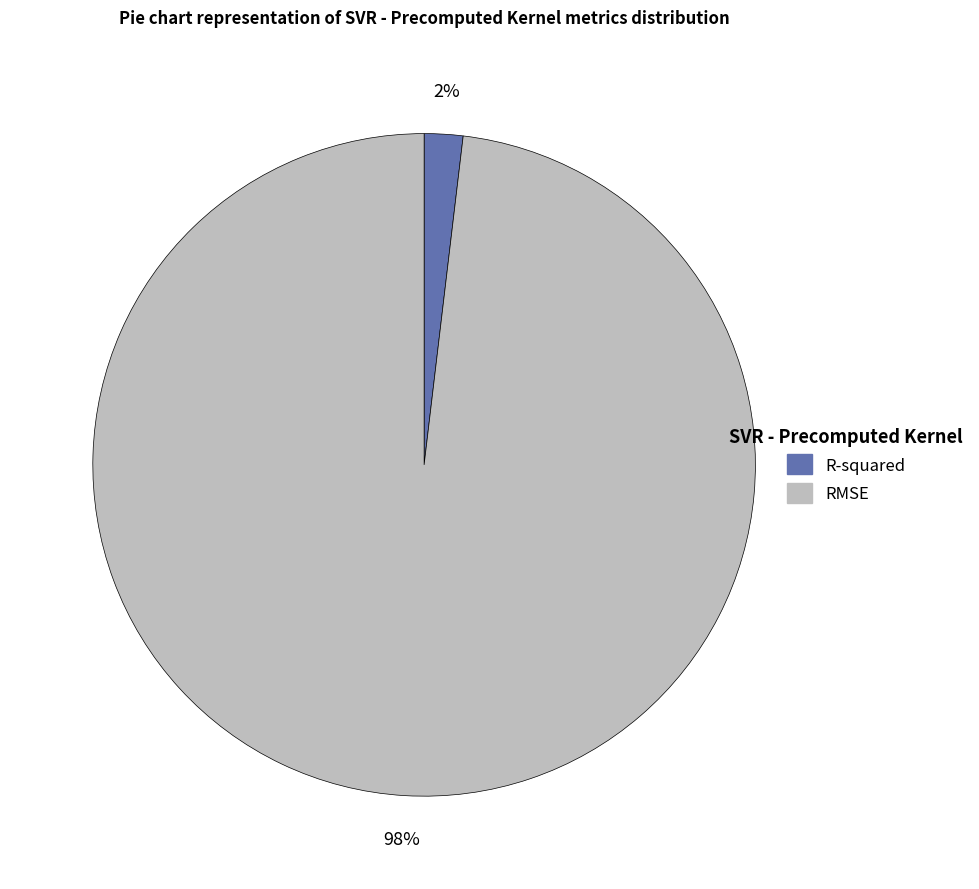

Rank the categories by value from lowest to highest.

R-squared, RMSE